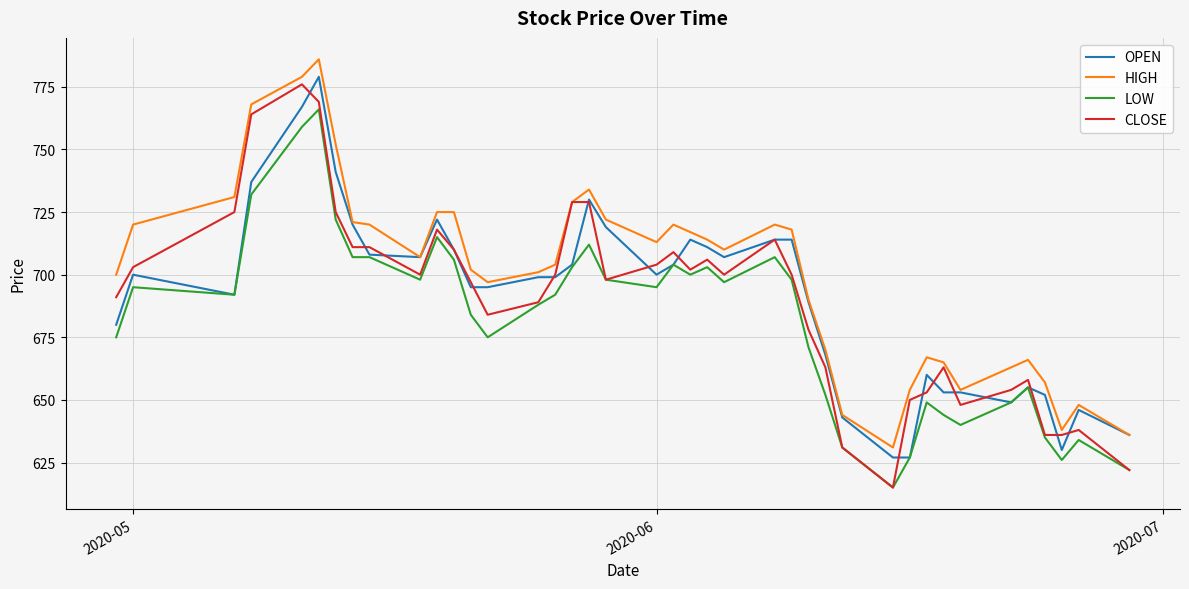

True or false: HIGH and LOW intersect in this chart.

False